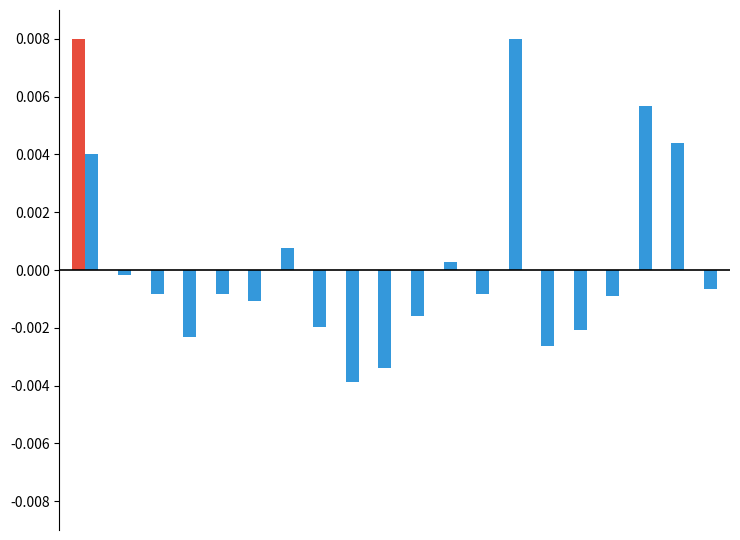

How many groups of bars are there?

20